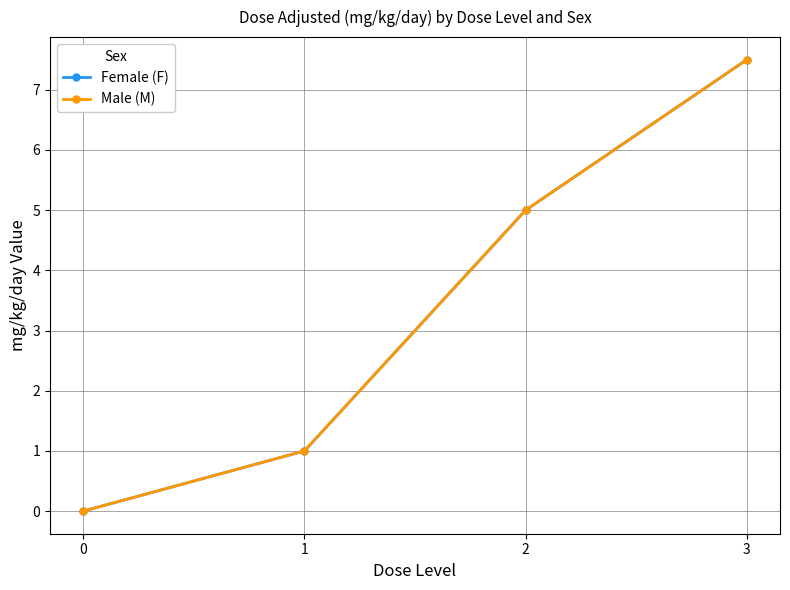

Reading right to left, transcribe all the data shown in this chart.

Female (F): 3=7.5	2=5.0	1=1.0	0=0.0
Male (M): 3=7.5	2=5.0	1=1.0	0=0.0